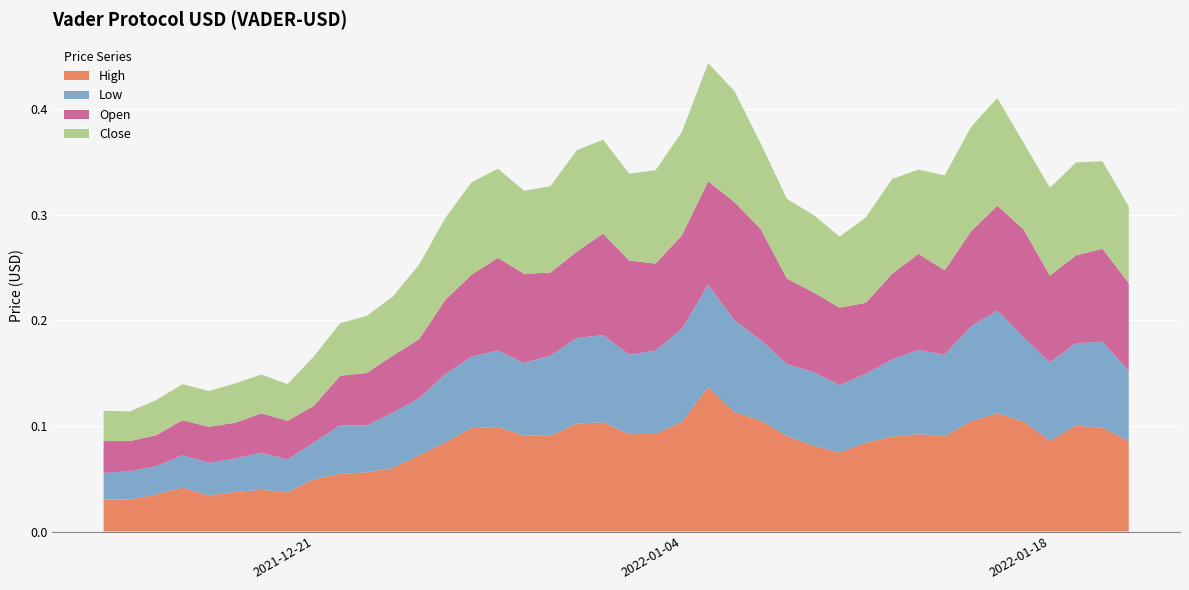

Reading right to left, what are all the values shown in this chart?

High: 0.1	0.1	0.1	0.1	0.1	0.1	0.1	0.1	0.1	0.1	0.1	0.1	0.1	0.1	0.1	0.1	0.1	0.1	0.1	0.1	0.1	0.1	0.1	0.1	0.1	0.1	0.1	0.1	0.1	0.1	0.1	0.0	0.0	0.0	0.0	0.0	0.0	0.0	0.0	0.0
Low: 0.1	0.1	0.1	0.1	0.1	0.1	0.1	0.1	0.1	0.1	0.1	0.1	0.1	0.1	0.1	0.1	0.1	0.1	0.1	0.1	0.1	0.1	0.1	0.1	0.1	0.1	0.1	0.1	0.1	0.0	0.0	0.0	0.0	0.0	0.0	0.0	0.0	0.0	0.0	0.0
Open: 0.1	0.1	0.1	0.1	0.1	0.1	0.1	0.1	0.1	0.1	0.1	0.1	0.1	0.1	0.1	0.1	0.1	0.1	0.1	0.1	0.1	0.1	0.1	0.1	0.1	0.1	0.1	0.1	0.1	0.0	0.0	0.0	0.0	0.0	0.0	0.0	0.0	0.0	0.0	0.0
Close: 0.1	0.1	0.1	0.1	0.1	0.1	0.1	0.1	0.1	0.1	0.1	0.1	0.1	0.1	0.1	0.1	0.1	0.1	0.1	0.1	0.1	0.1	0.1	0.1	0.1	0.1	0.1	0.1	0.1	0.1	0.0	0.0	0.0	0.0	0.0	0.0	0.0	0.0	0.0	0.0